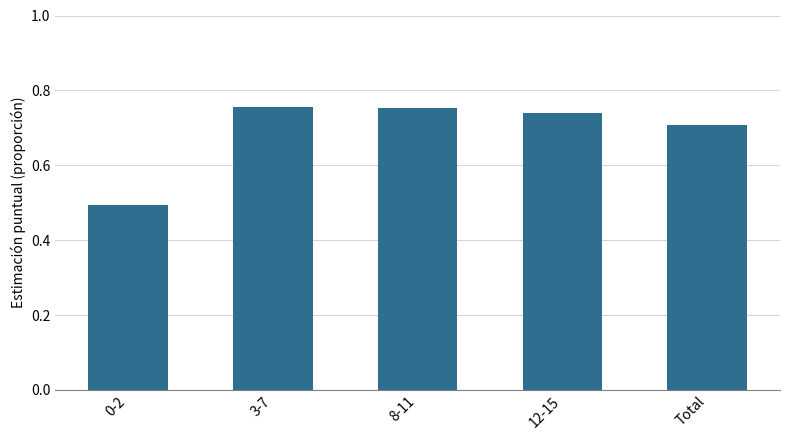

What is the label of the 2nd bar from the right?

12-15